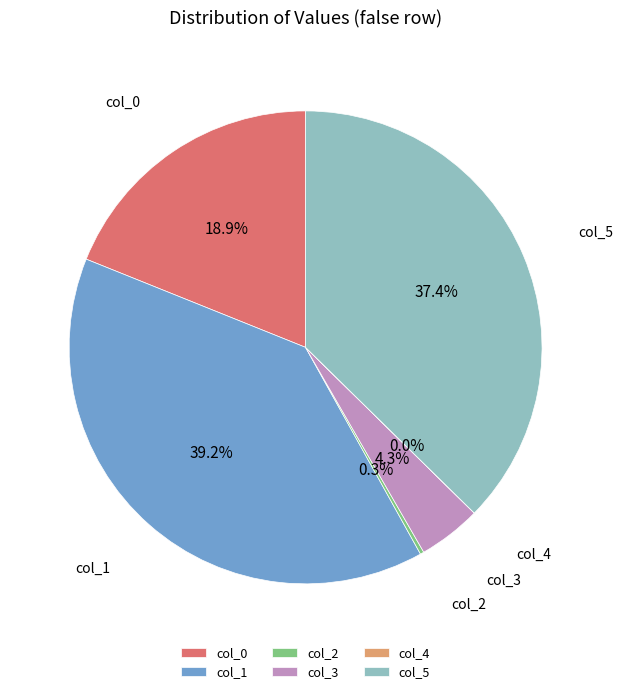

Approximately how many times larger is the value at col_0 compared to col_1?

0.5